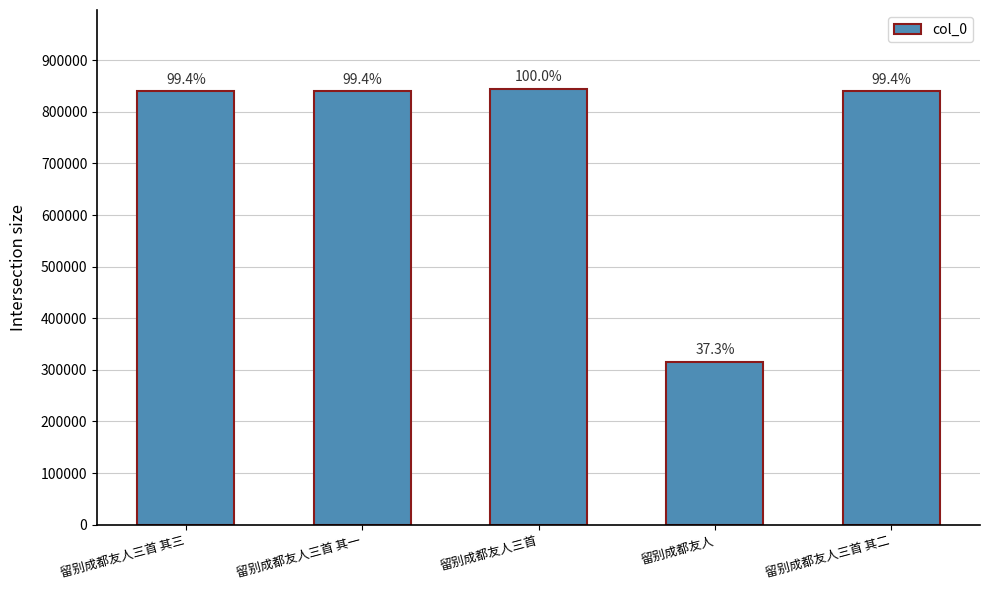

The chart shows a value of 315673 at 留别成都友人. True or false?

True